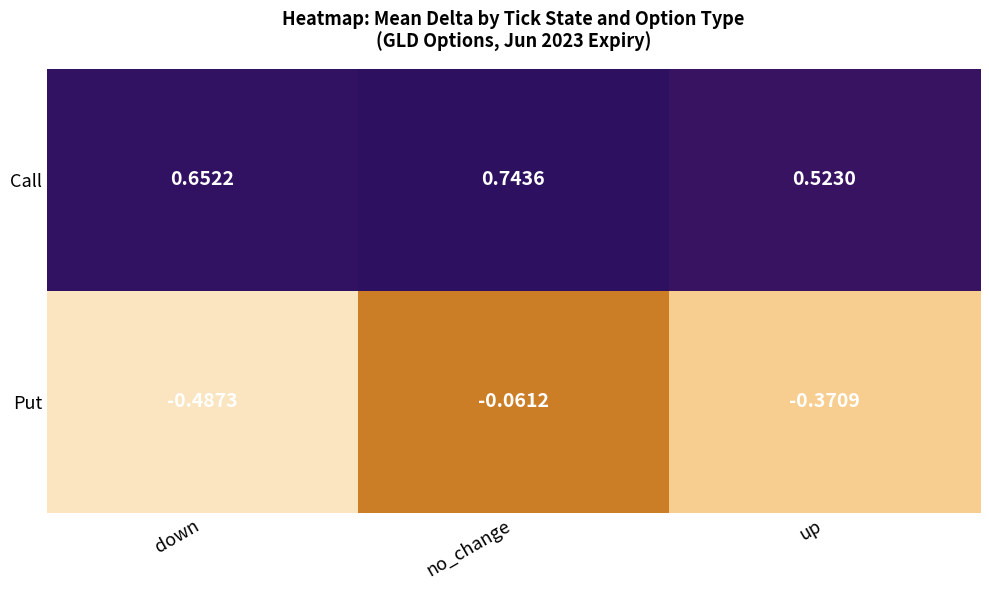

Where is Call nearest to the value 0?

up